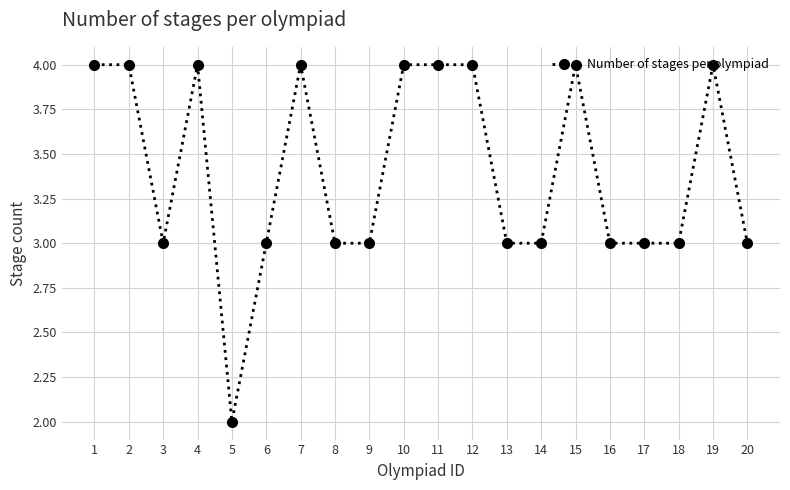

What is the sum of all values?

68